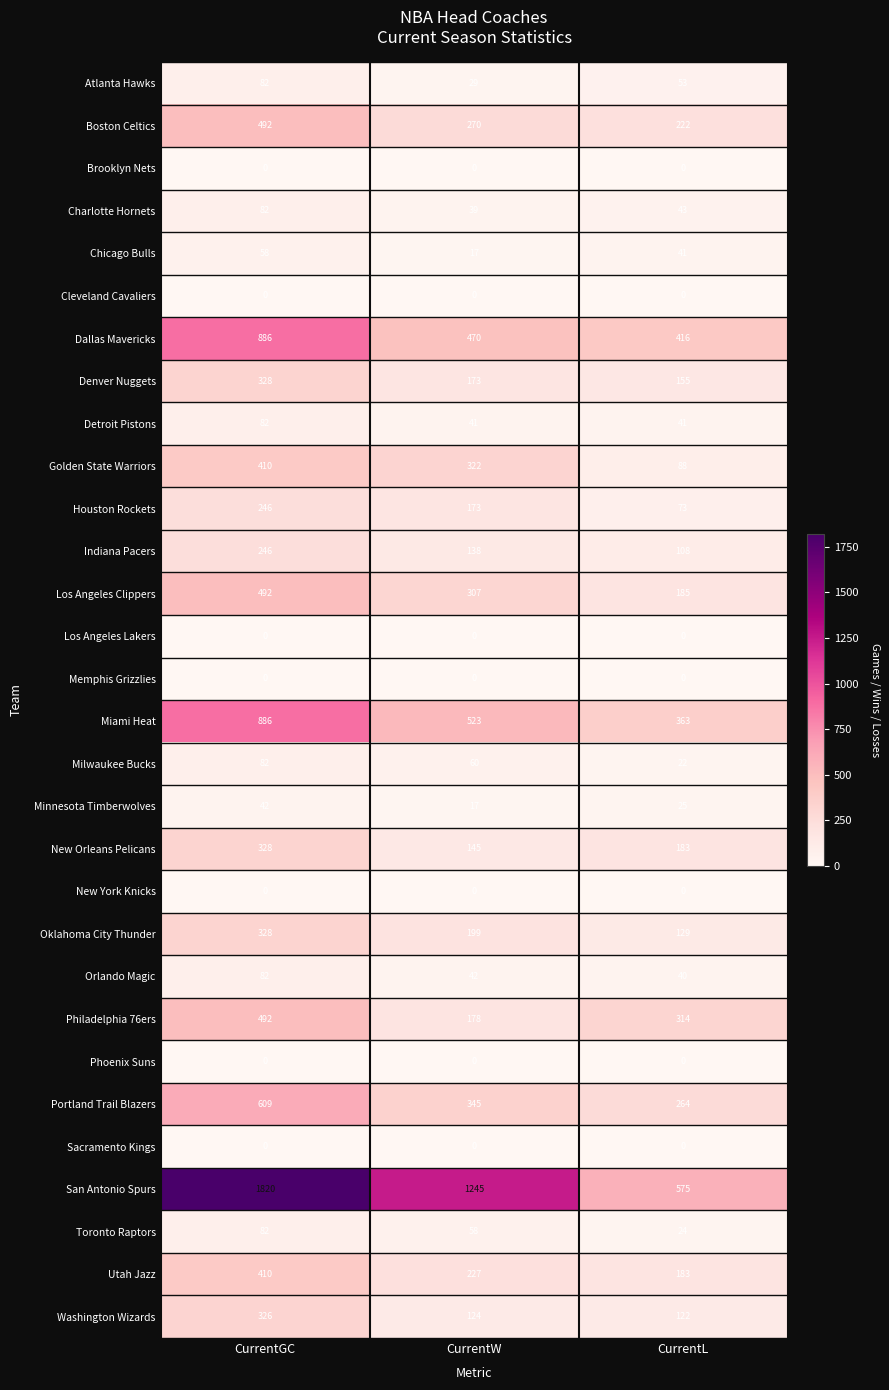

What is the approximate value of Detroit Pistons at CurrentW, to the nearest 5?

40